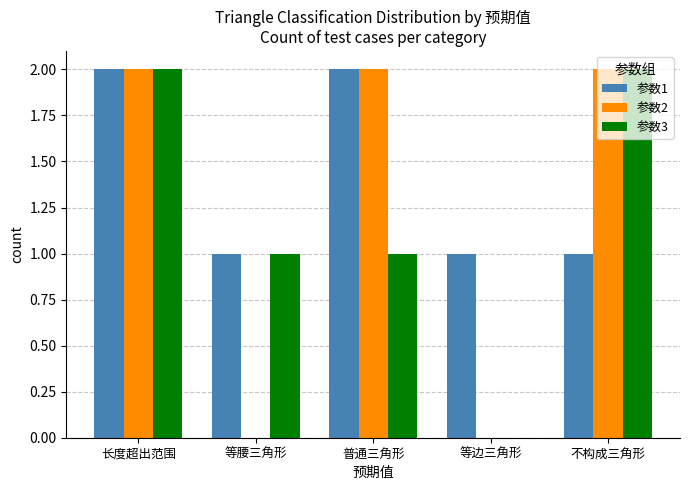

Are the bars grouped side by side (vs. stacked)?

Yes